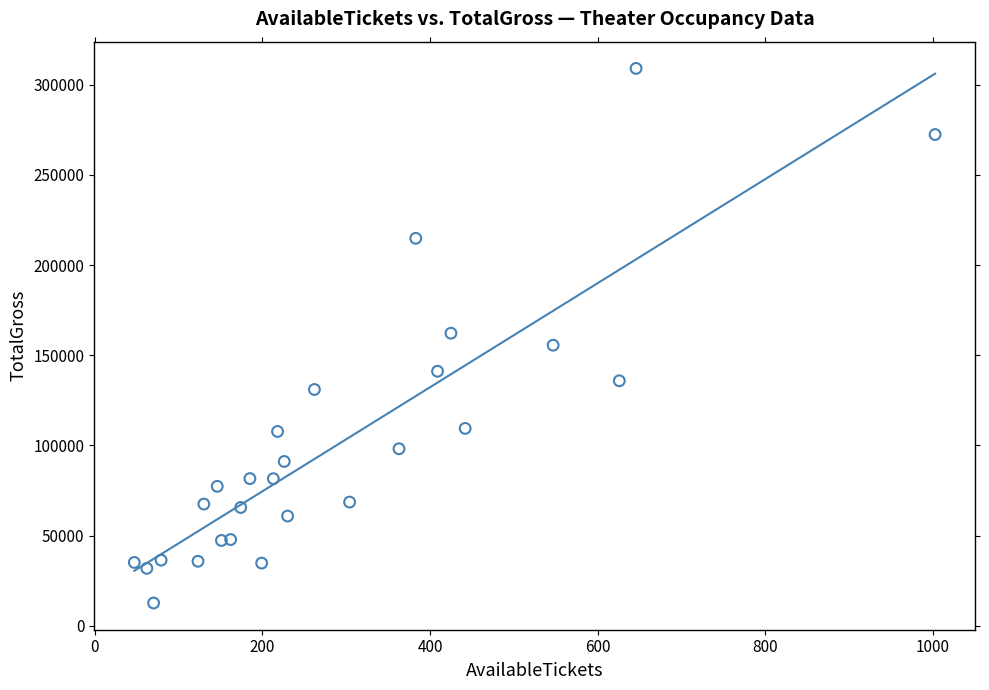

What is the range of X values (max minus min)?

956